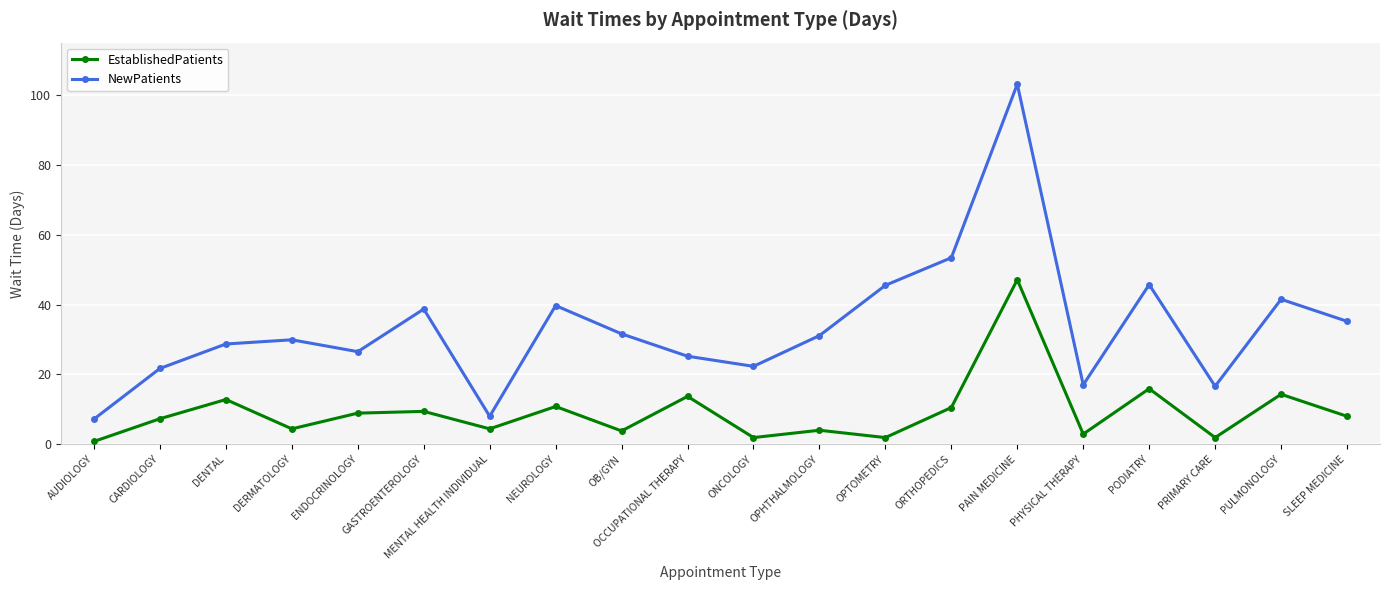

Which category has the lowest value across all series?

AUDIOLOGY